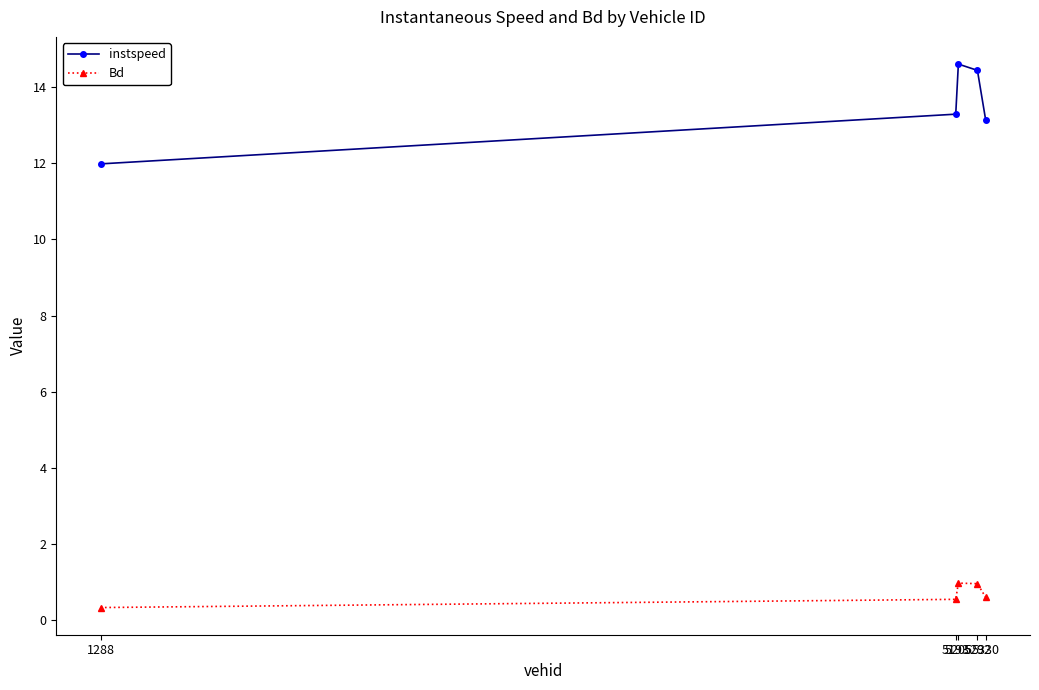

What is the value of the Bd point at the 2nd from the left?

0.5